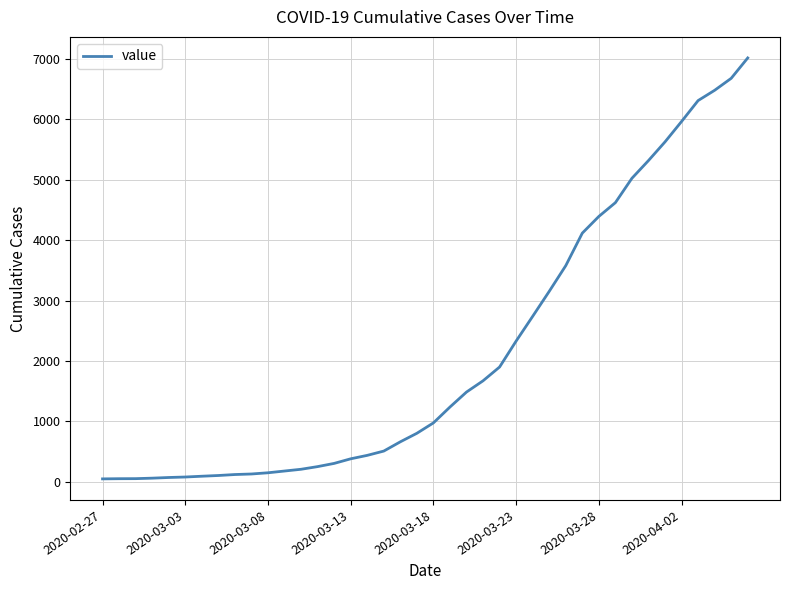

What is the maximum value shown in the chart?

7012